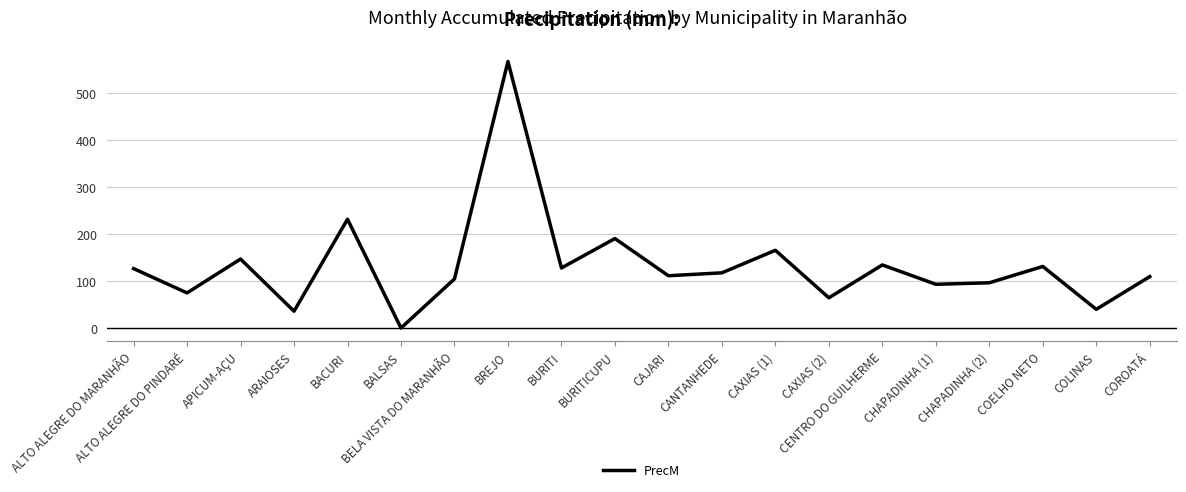

What is the difference between the maximum and minimum values?

568.0